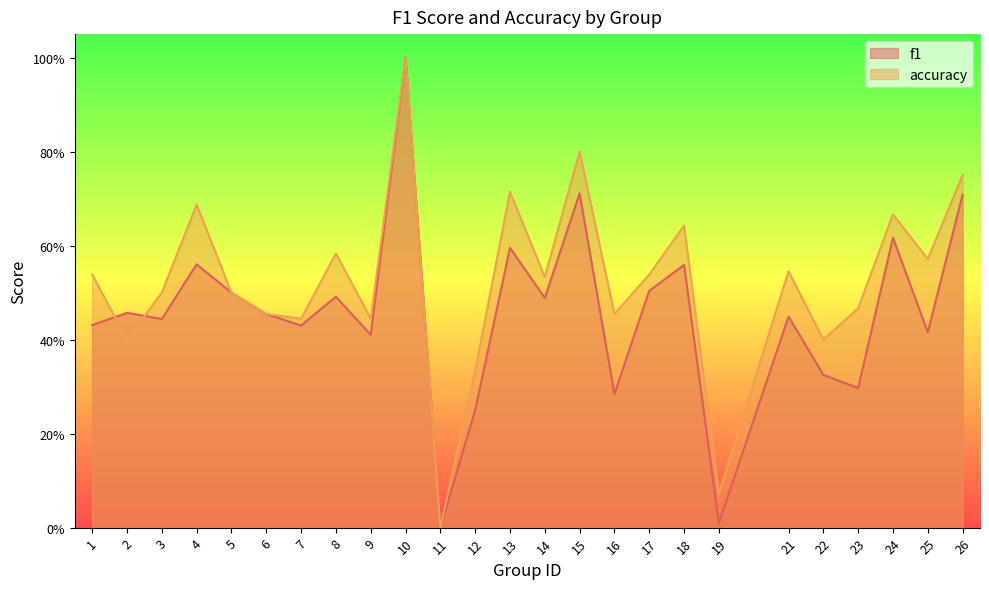

Is the value of accuracy at 8 greater than the value of f1 at 12?

Yes